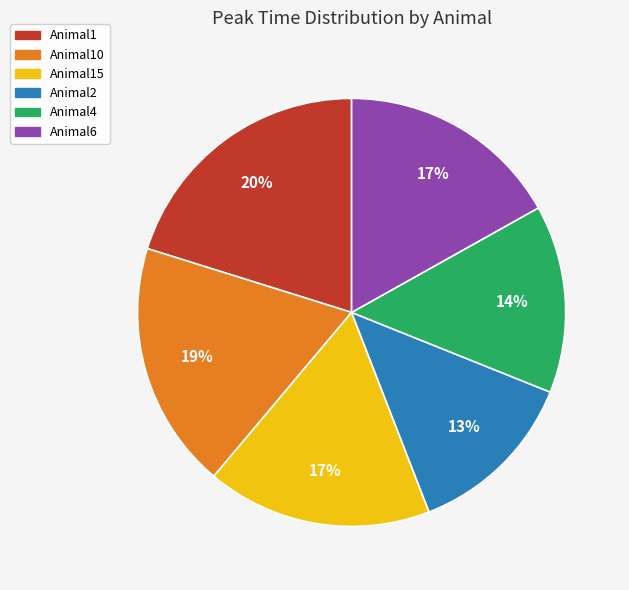

Does any single category account for the majority?

No